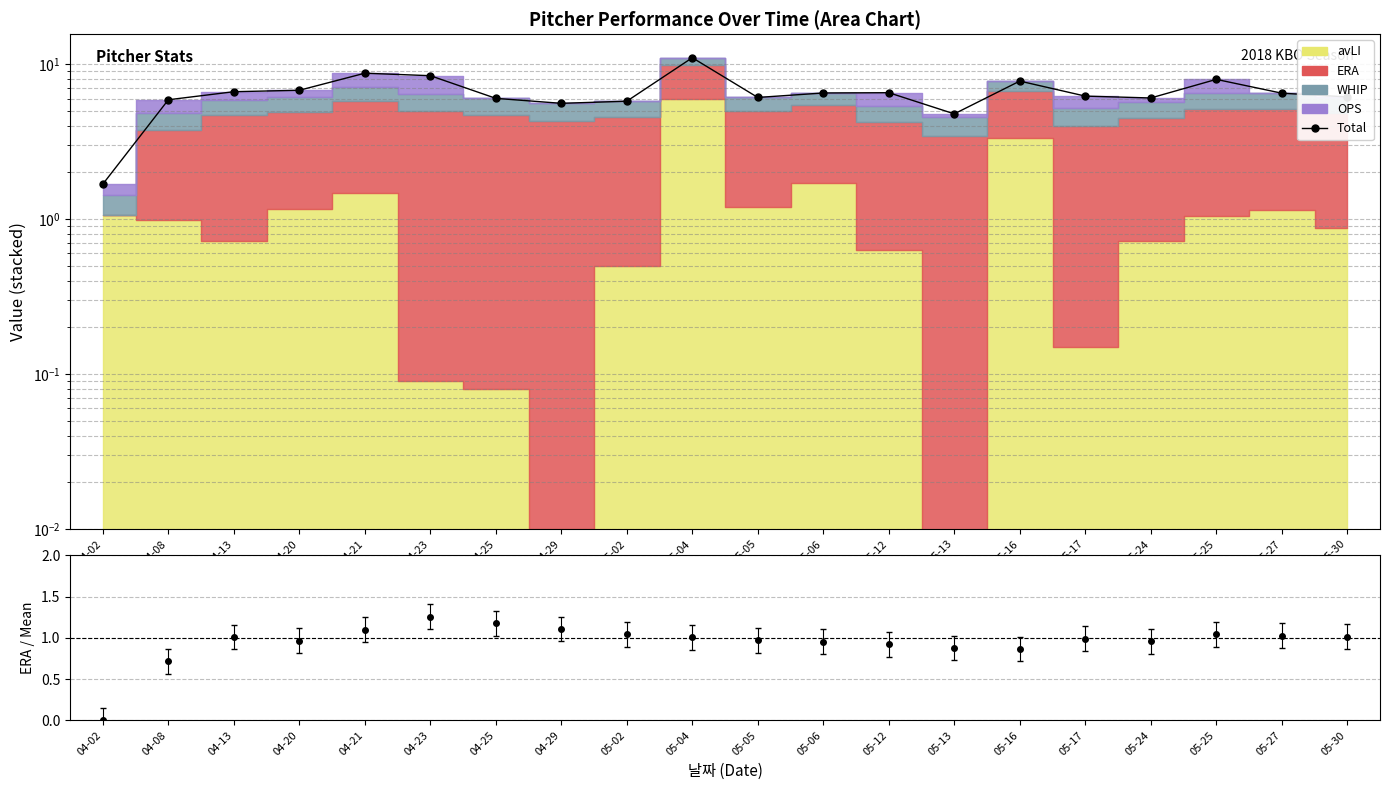

Rank the categories by value from highest to lowest.

05-04, 04-21, 04-23, 05-25, 05-16, 04-20, 04-13, 05-12, 05-06, 05-27, 05-17, 05-30, 05-05, 05-24, 04-25, 04-08, 05-02, 04-29, 05-13, 04-02